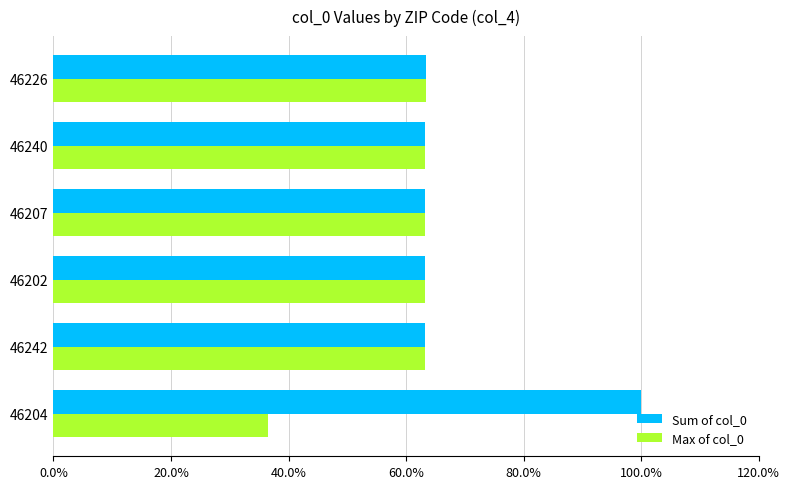

Which series has the largest total across all categories?

Sum of col_0